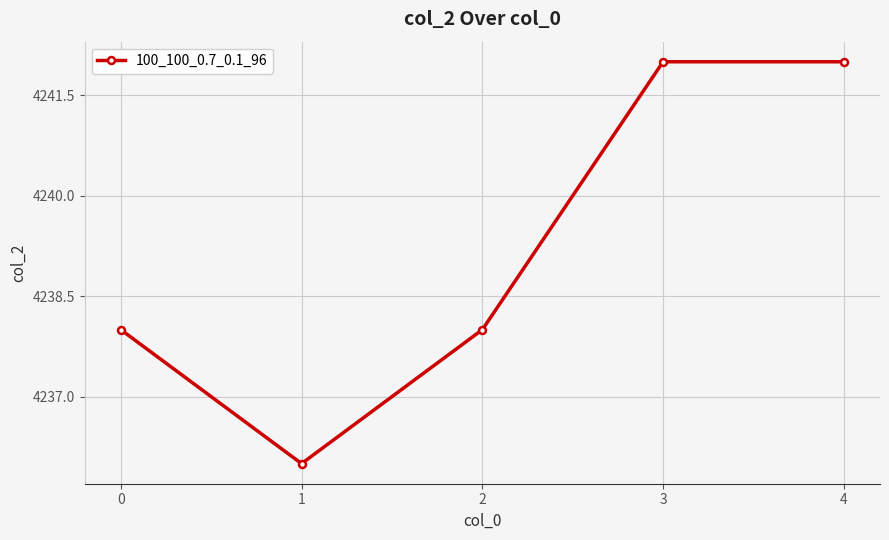

Reading right to left, extract all data points from this chart.

4242	4242	4238	4236	4238